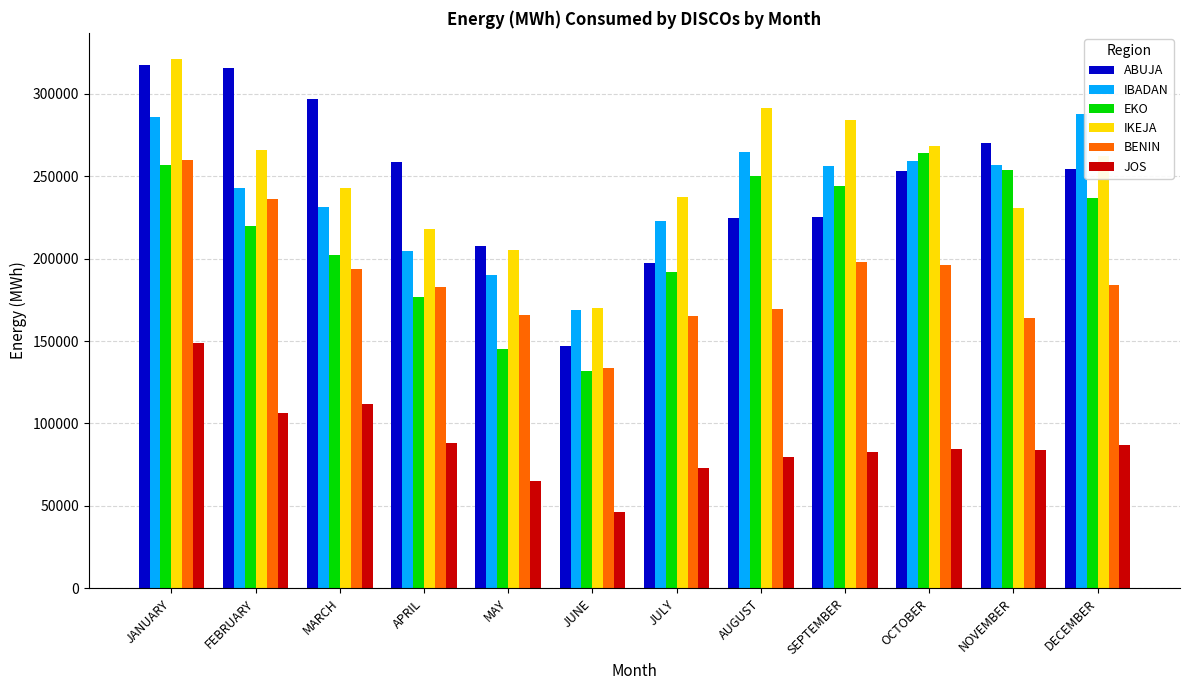

Between JANUARY and JUNE, which series saw the biggest shift?

ABUJA